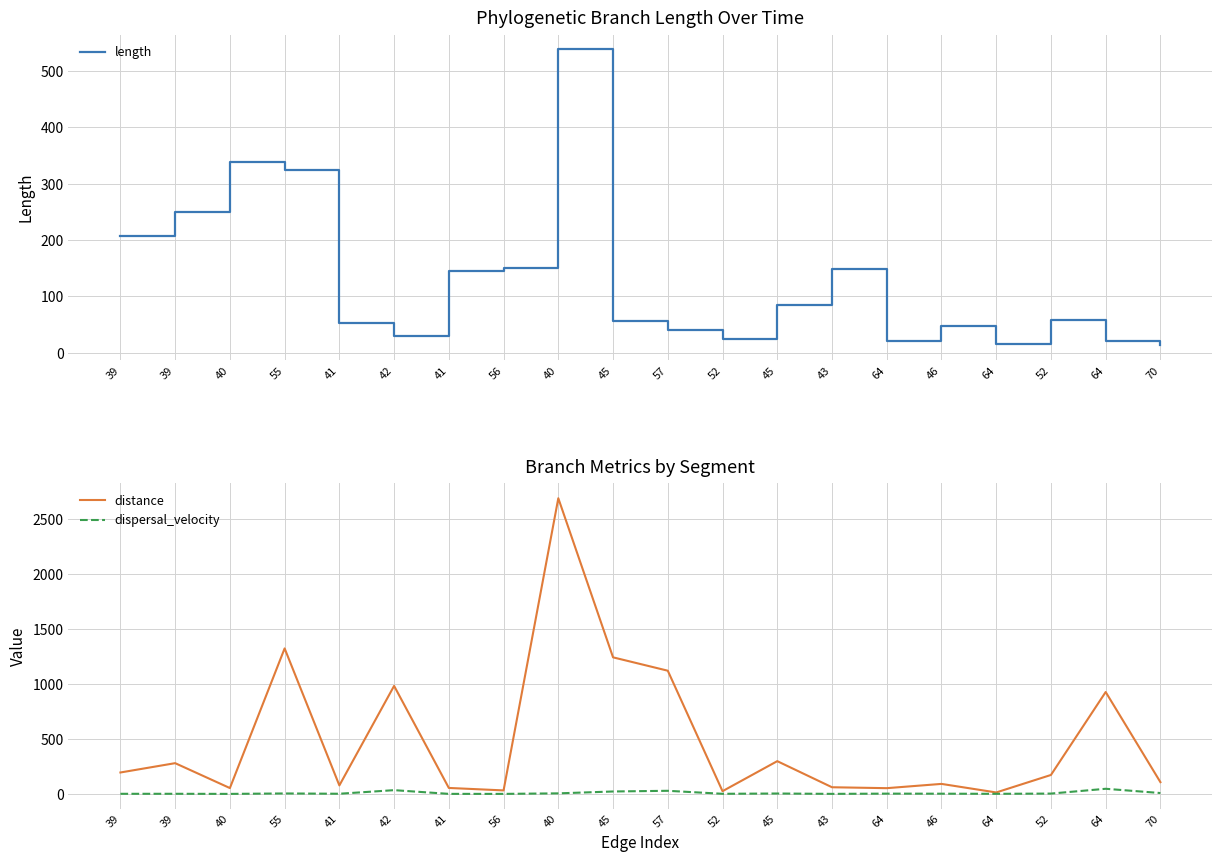

Reading right to left, transcribe all the data shown in this chart.

length: 70=13.4	64=19.9	52=58.2	64=15.4	46=46.5	64=21.3	43=147.7	45=84.1	52=23.3	57=39.6	45=56.4	40=538.0	56=149.7	41=145.1	42=28.8	41=53.0	55=324.0	40=338.3	39=249.1	39=207.3
distance: 70=106.7	64=926.2	52=172.2	64=13.2	46=91.0	64=52.2	43=60.5	45=297.7	52=24.9	57=1119.9	45=1241.3	40=2687.5	56=31.8	41=54.2	42=981.8	41=77.1	55=1322.5	40=53.1	39=279.5	39=194.7
dispersal_velocity: 70=8.0	64=46.6	52=3.0	64=0.9	46=2.0	64=2.4	43=0.4	45=3.5	52=1.1	57=28.3	45=22.0	40=5.0	56=0.2	41=0.4	42=34.1	41=1.5	55=4.1	40=0.2	39=1.1	39=0.9